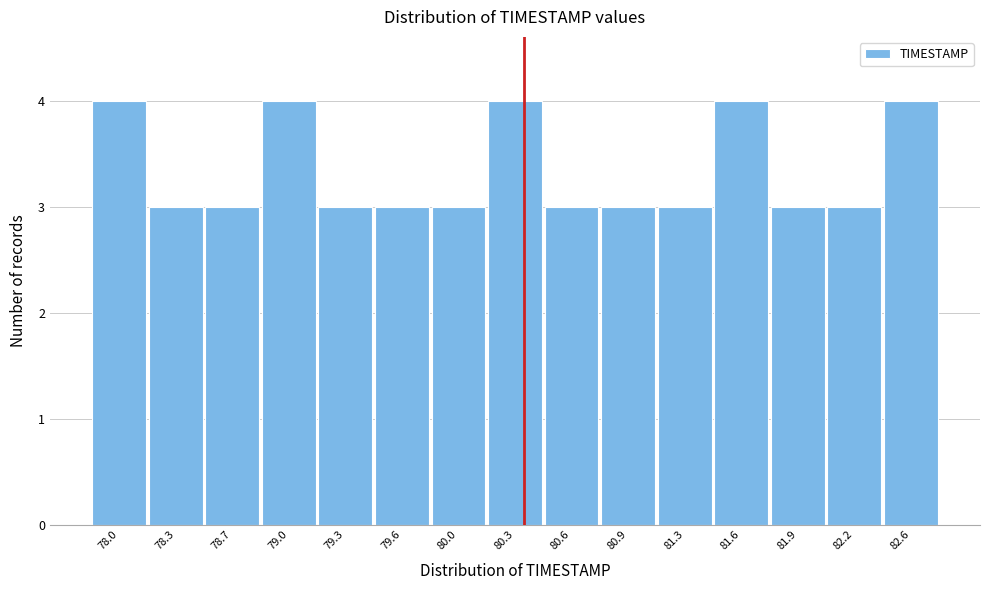

Reading left to right, extract all data points from this chart.

78.0=4	78.3=3	78.7=3	79.0=4	79.3=3	79.6=3	80.0=3	80.3=4	80.6=3	80.9=3	81.3=3	81.6=4	81.9=3	82.2=3	82.6=4